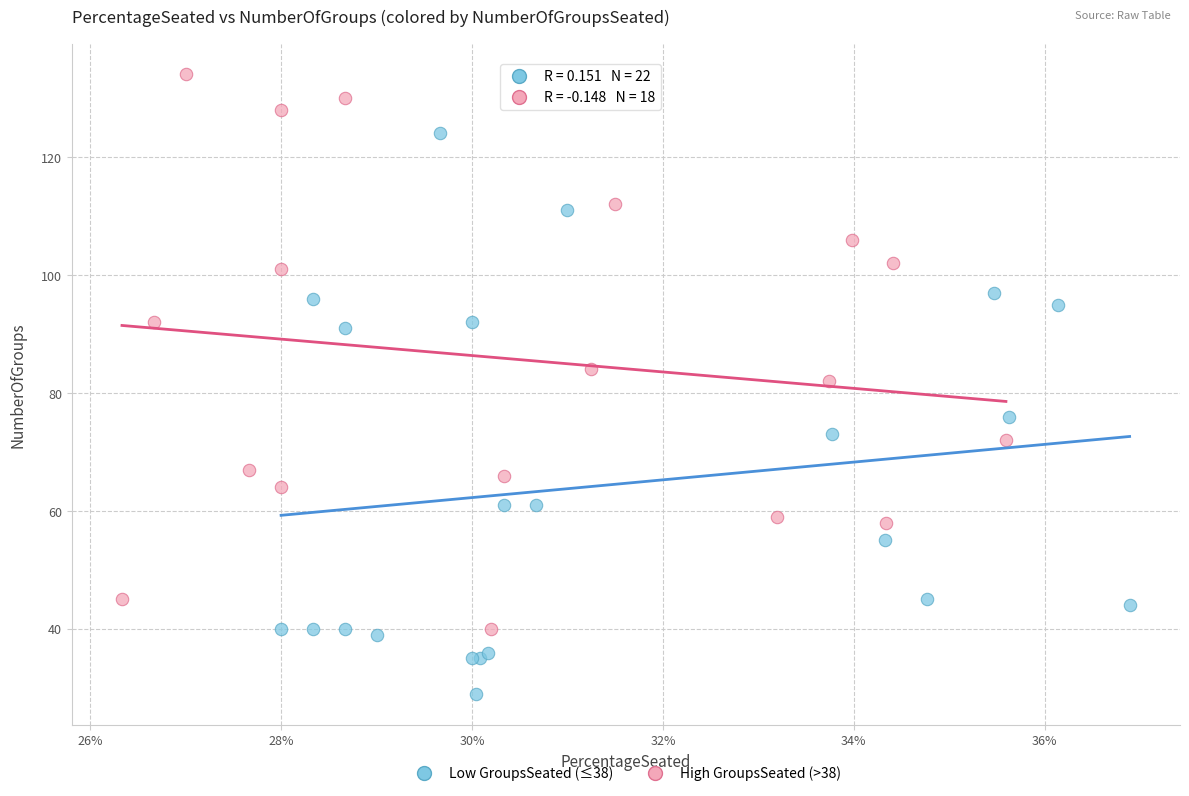

Which series has the widest spread of Y values?

Low GroupsSeated (≤38)